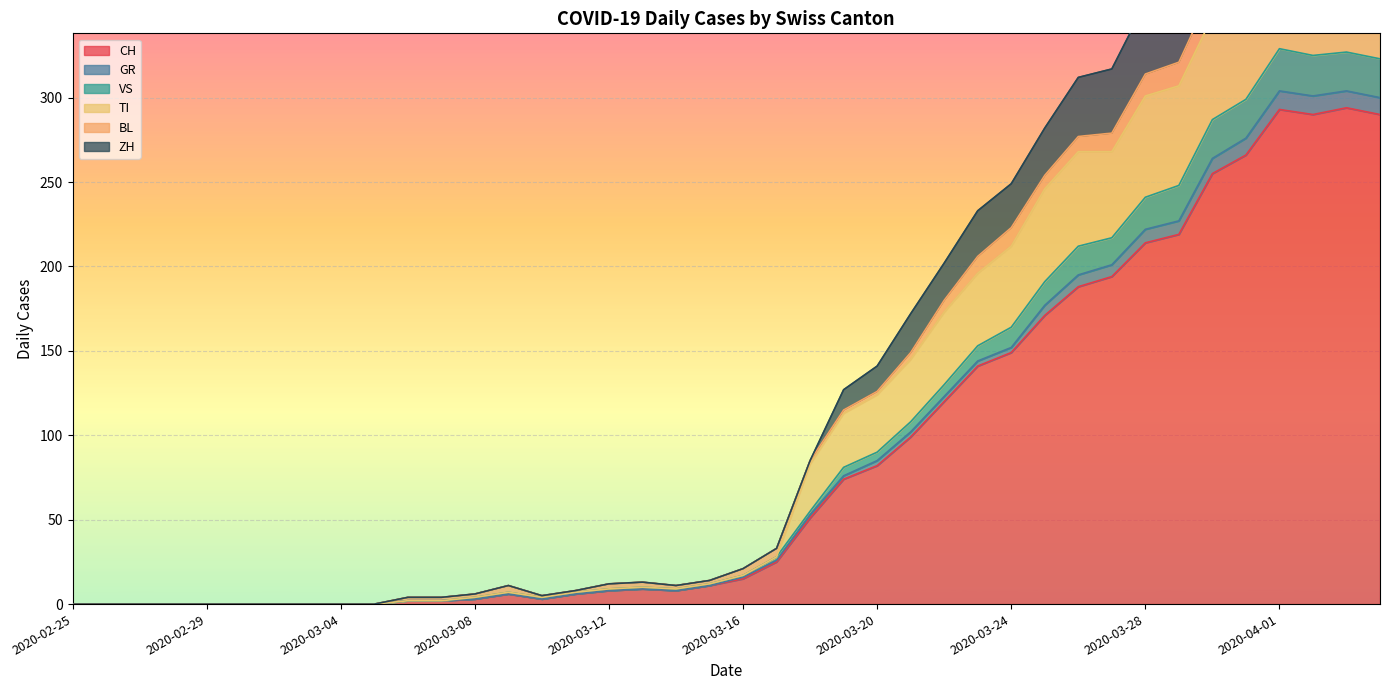

What is the maximum value for CH?

294